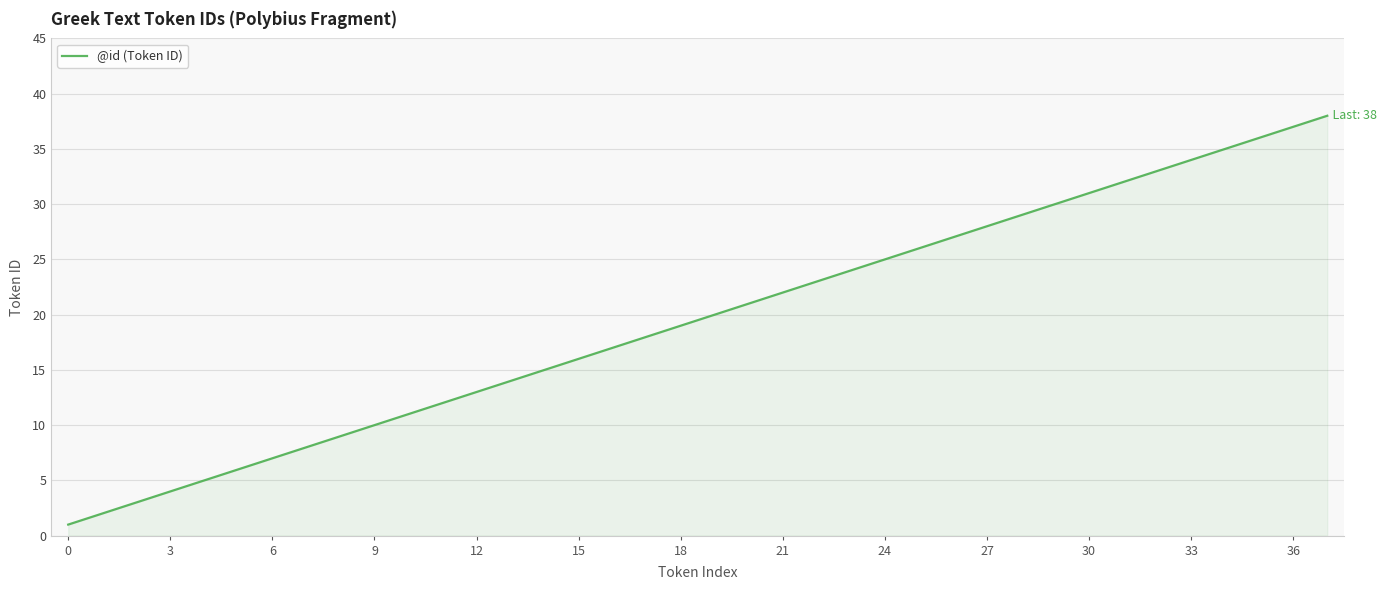

Reading right to left, what are all the values shown in this chart?

38	37	36	35	34	33	32	31	30	29	28	27	26	25	24	23	22	21	20	19	18	17	16	15	14	13	12	11	10	9	8	7	6	5	4	3	2	1